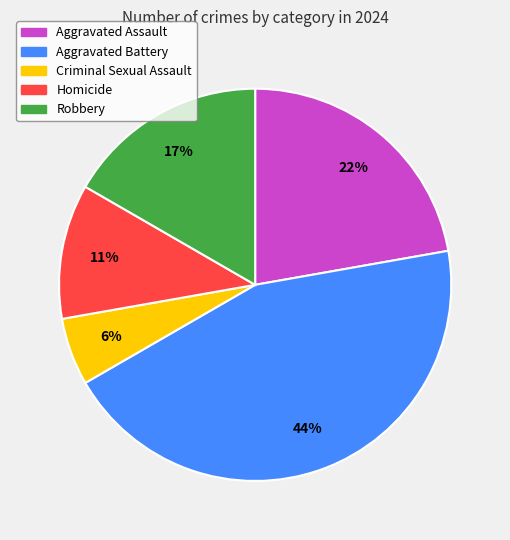

Is it true that Homicide is 4% of the pie?

False